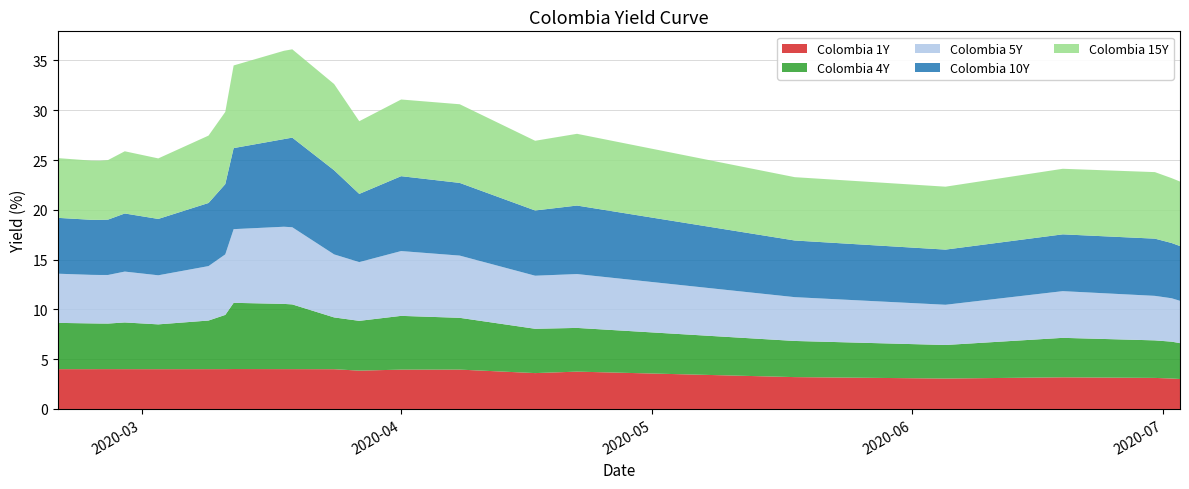

Reading left to right, what are all the values shown in this chart?

Colombia 1Y: 2020-02-20=4.0	2020-02-24=4.0	2020-02-25=4.0	2020-02-26=4.0	2020-02-28=4.0	2020-03-03=4.0	2020-03-09=4.0	2020-03-11=4.0	2020-03-12=4.0	2020-03-18=4.0	2020-03-19=4.0	2020-03-24=4.0	2020-03-27=3.9	2020-04-01=4.0	2020-04-08=4.0	2020-04-17=3.6	2020-04-22=3.8	2020-05-18=3.2	2020-06-05=3.1	2020-06-19=3.2	2020-06-30=3.1	2020-07-02=3.1	2020-07-03=3.0
Colombia 4Y: 2020-02-20=4.6	2020-02-24=4.6	2020-02-25=4.6	2020-02-26=4.6	2020-02-28=4.7	2020-03-03=4.5	2020-03-09=4.9	2020-03-11=5.4	2020-03-12=6.7	2020-03-18=6.5	2020-03-19=6.5	2020-03-24=5.2	2020-03-27=5.0	2020-04-01=5.4	2020-04-08=5.2	2020-04-17=4.5	2020-04-22=4.4	2020-05-18=3.6	2020-06-05=3.4	2020-06-19=4.0	2020-06-30=3.8	2020-07-02=3.7	2020-07-03=3.6
Colombia 5Y: 2020-02-20=4.9	2020-02-24=4.9	2020-02-25=4.9	2020-02-26=4.9	2020-02-28=5.1	2020-03-03=4.9	2020-03-09=5.5	2020-03-11=6.1	2020-03-12=7.4	2020-03-18=7.8	2020-03-19=7.8	2020-03-24=6.3	2020-03-27=5.9	2020-04-01=6.5	2020-04-08=6.2	2020-04-17=5.3	2020-04-22=5.4	2020-05-18=4.4	2020-06-05=4.0	2020-06-19=4.7	2020-06-30=4.5	2020-07-02=4.4	2020-07-03=4.2
Colombia 10Y: 2020-02-20=5.6	2020-02-24=5.5	2020-02-25=5.5	2020-02-26=5.6	2020-02-28=5.8	2020-03-03=5.7	2020-03-09=6.3	2020-03-11=7.1	2020-03-12=8.1	2020-03-18=8.8	2020-03-19=9.0	2020-03-24=8.4	2020-03-27=6.8	2020-04-01=7.5	2020-04-08=7.3	2020-04-17=6.6	2020-04-22=6.9	2020-05-18=5.7	2020-06-05=5.5	2020-06-19=5.7	2020-06-30=5.7	2020-07-02=5.5	2020-07-03=5.5
Colombia 15Y: 2020-02-20=6.0	2020-02-24=5.9	2020-02-25=5.9	2020-02-26=6.0	2020-02-28=6.2	2020-03-03=6.1	2020-03-09=6.8	2020-03-11=7.2	2020-03-12=8.3	2020-03-18=8.9	2020-03-19=8.9	2020-03-24=8.7	2020-03-27=7.3	2020-04-01=7.7	2020-04-08=7.9	2020-04-17=7.0	2020-04-22=7.2	2020-05-18=6.4	2020-06-05=6.3	2020-06-19=6.6	2020-06-30=6.7	2020-07-02=6.5	2020-07-03=6.5